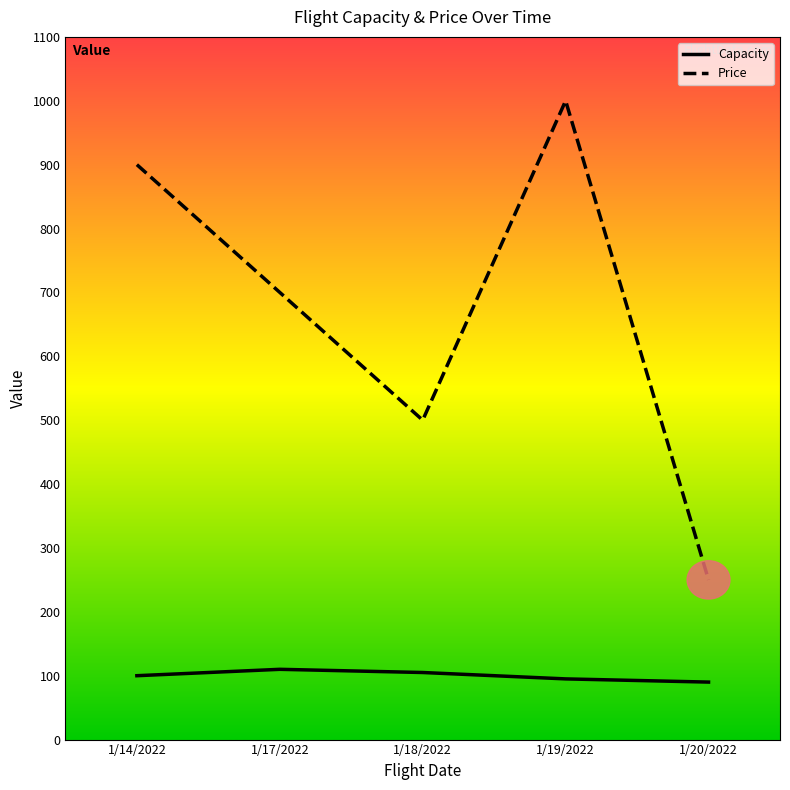

True or false: Capacity and Price intersect in this chart.

False